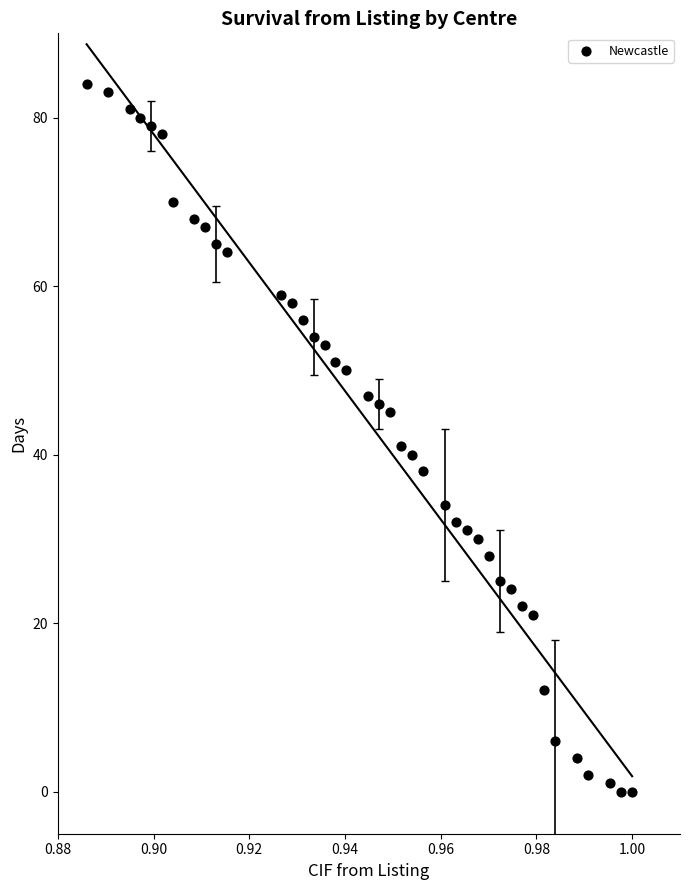

What is the range of Y values (max minus min)?

84